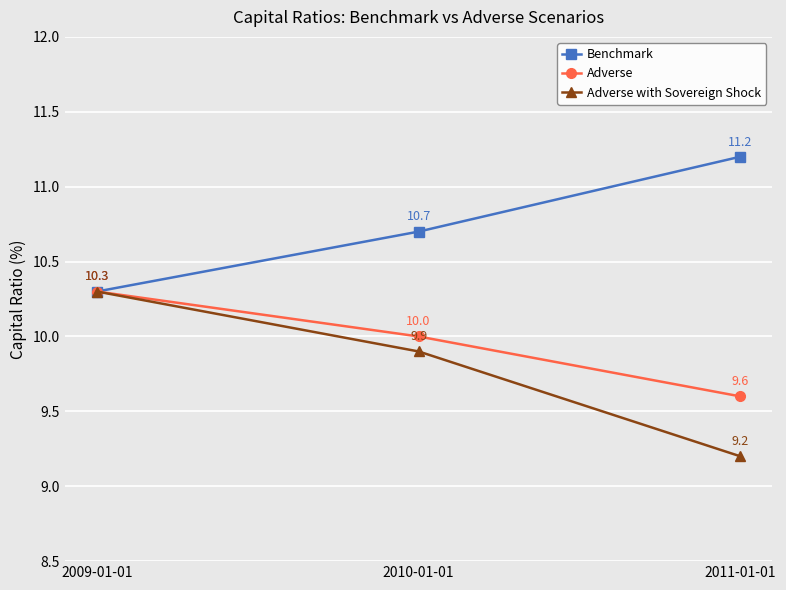

At how many categories does at least one series exceed 9?

3